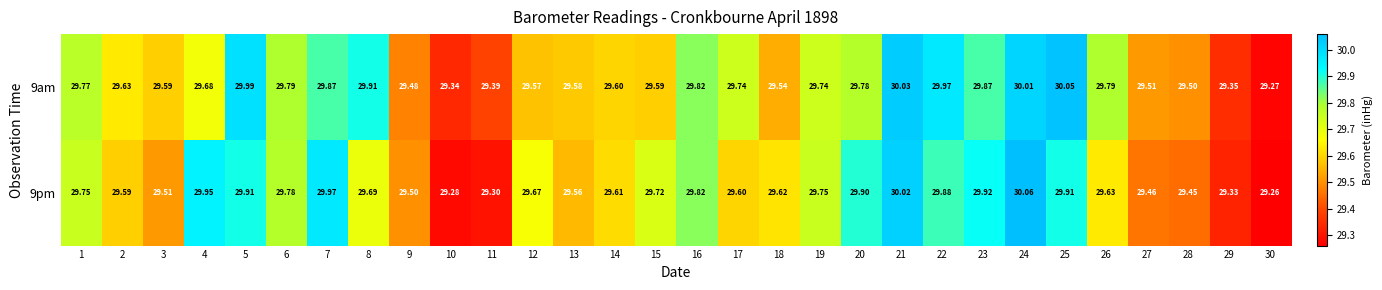

Which label corresponds to the largest value in the chart?

24